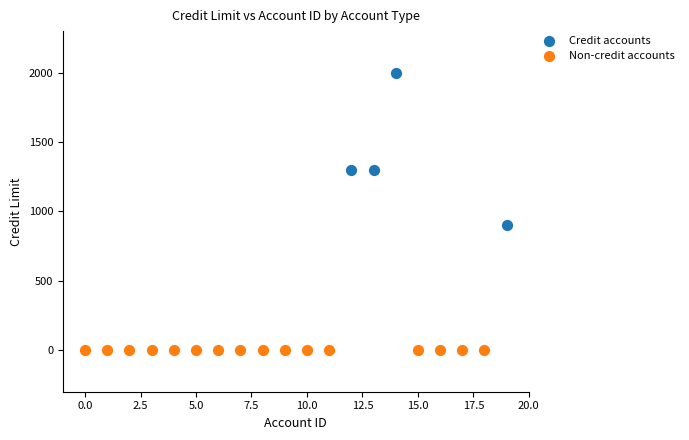

Which series reaches the maximum Y coordinate?

Credit accounts